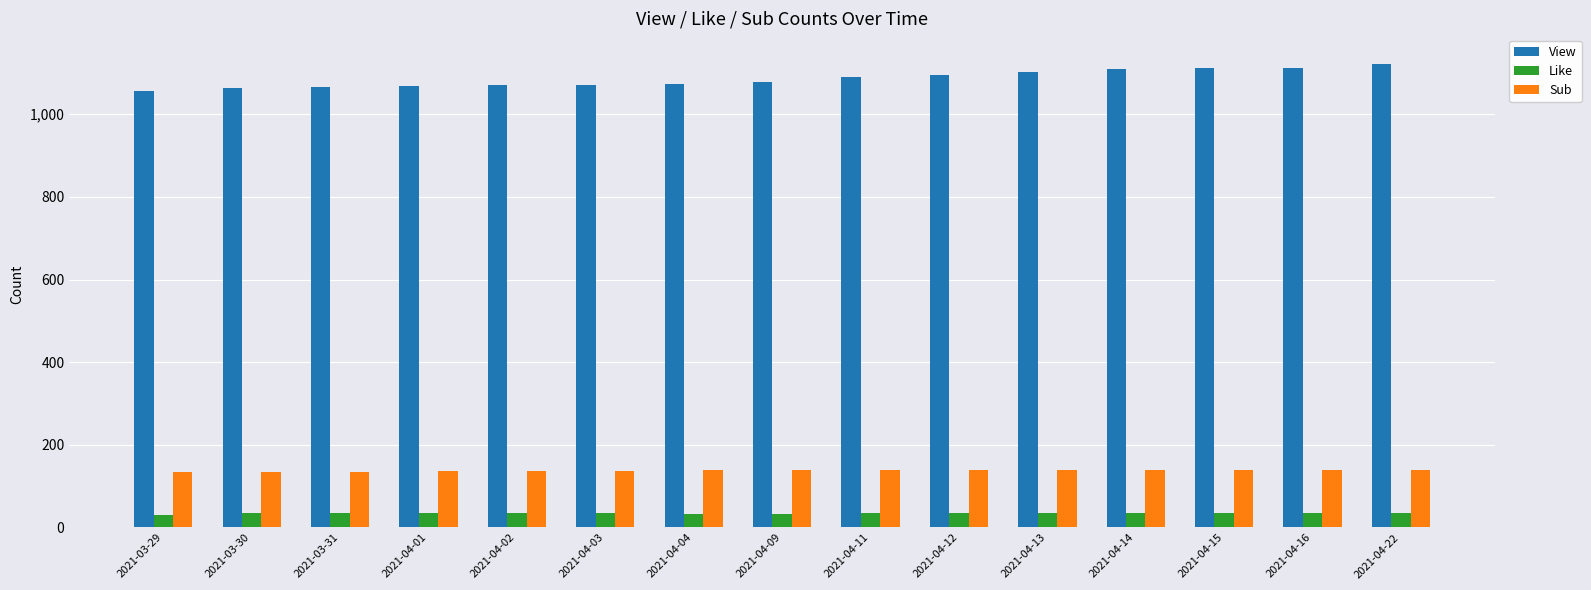

True or false: View has a value of 669 at 2021-03-31.

False